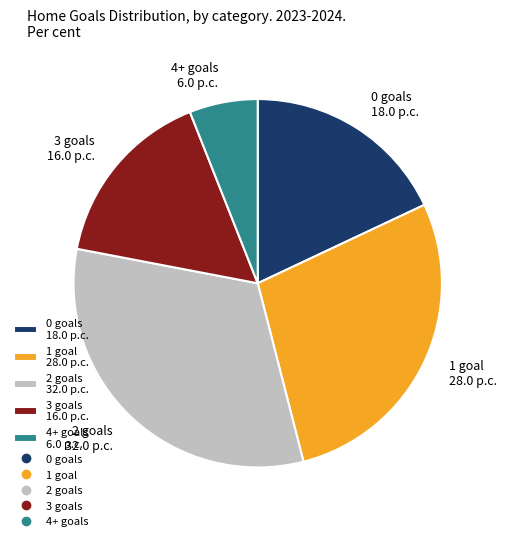

Does 4+ goals 6.0 p.c. represent more than half of the total?

No